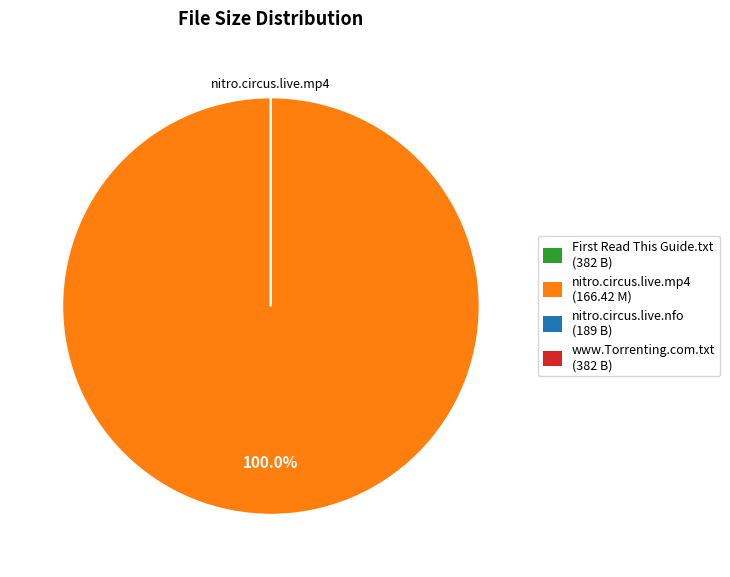

Is there a majority slice in this chart?

Yes